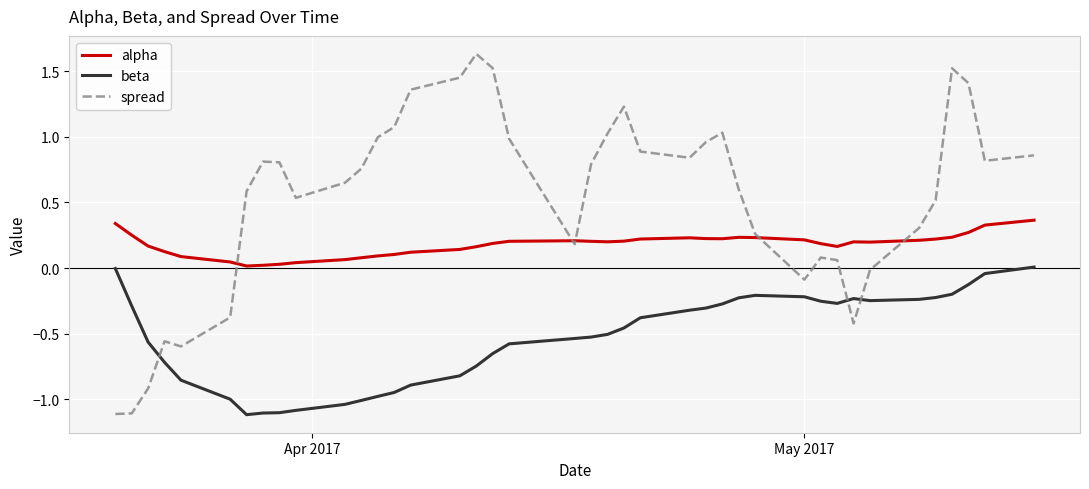

List the series in order of their overall mean, lowest first.

beta, alpha, spread